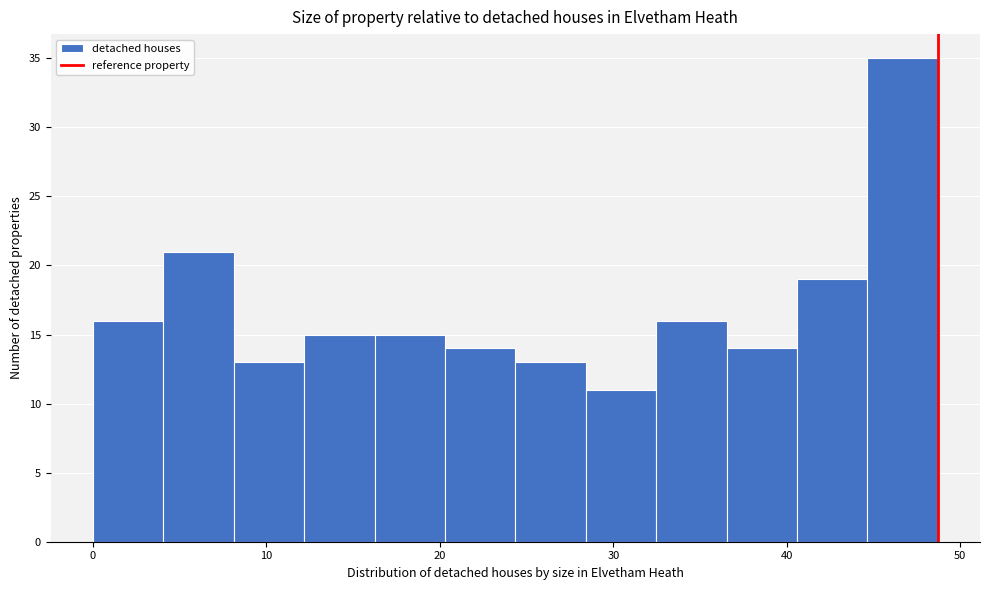

Which range on the x-axis has the tallest bar?

45 to 49